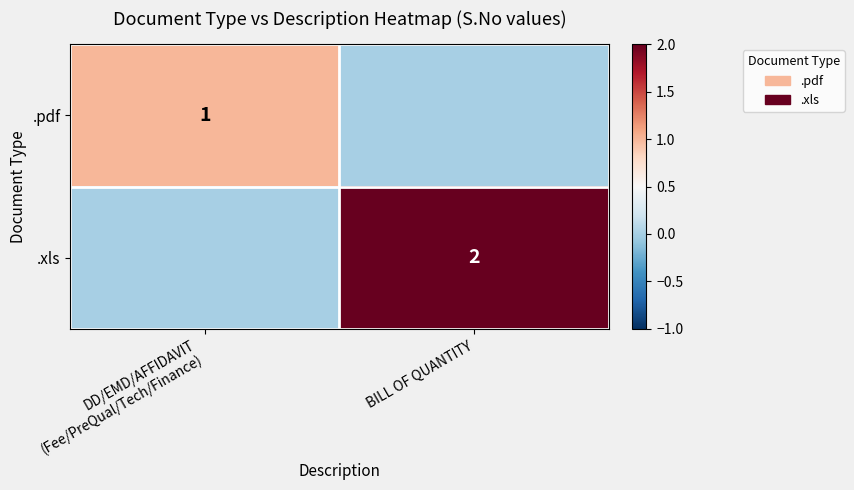

The value of .xls at BILL OF QUANTITY is 3. True or false?

False